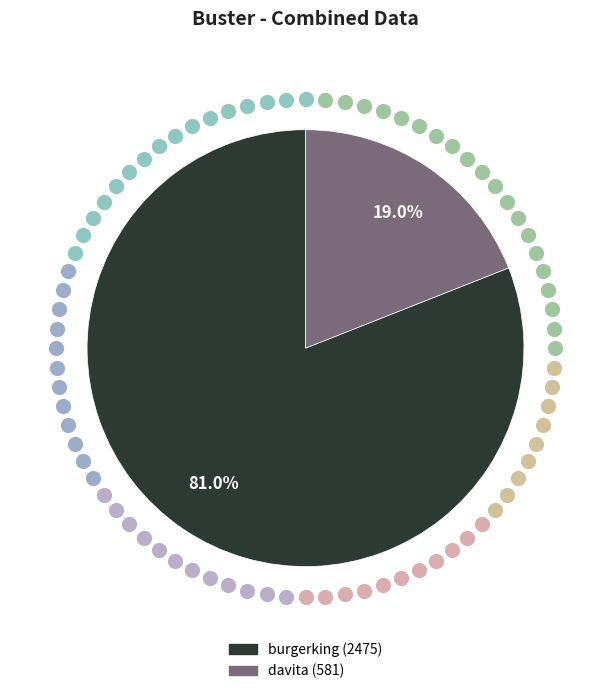

To the nearest percent, what percentage of the pie is davita?

19%